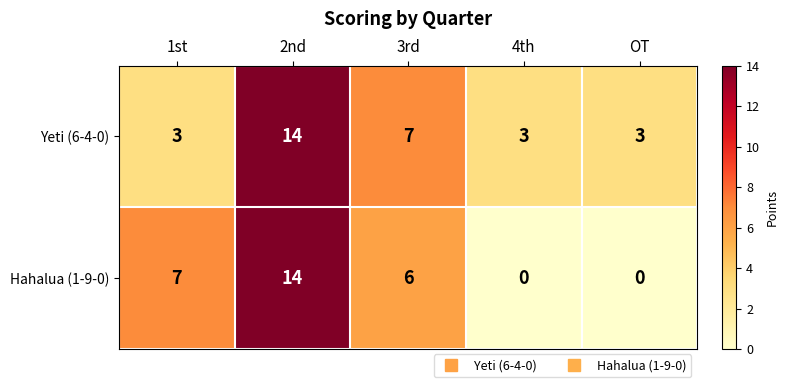

What is the difference between the Hahalua (1-9-0) values at 2nd and OT?

14